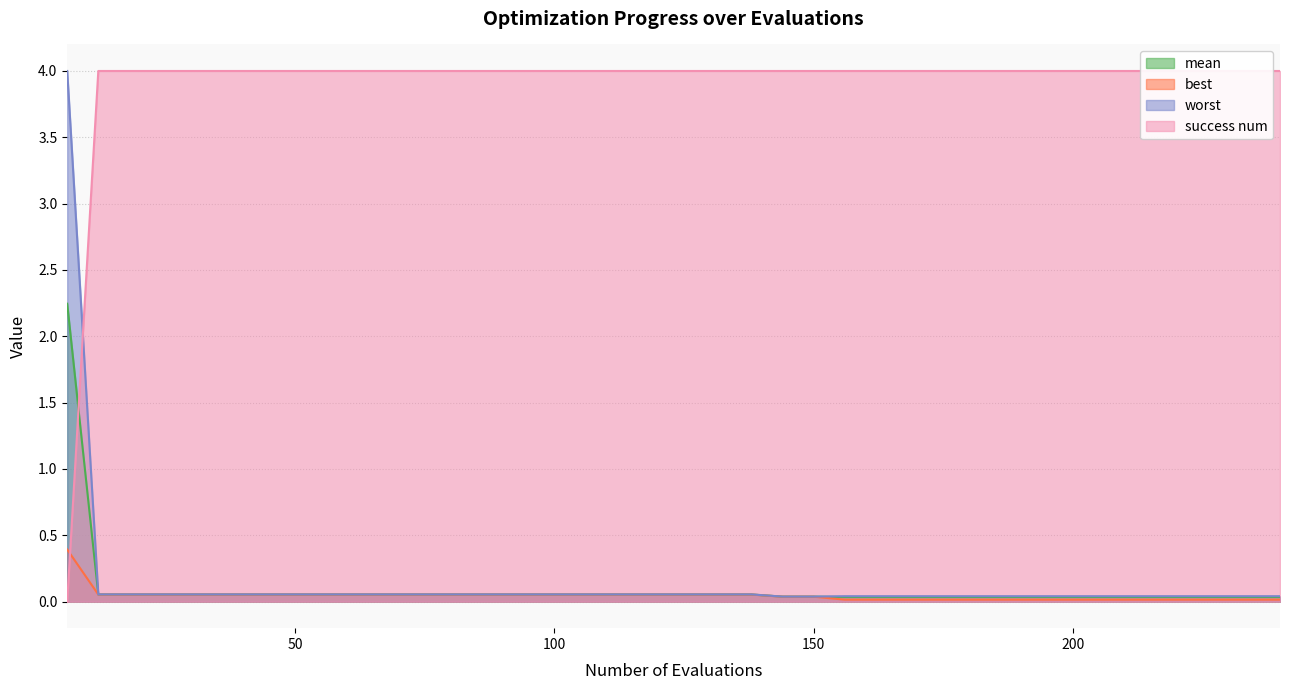

How many categories are shown in the chart?

40